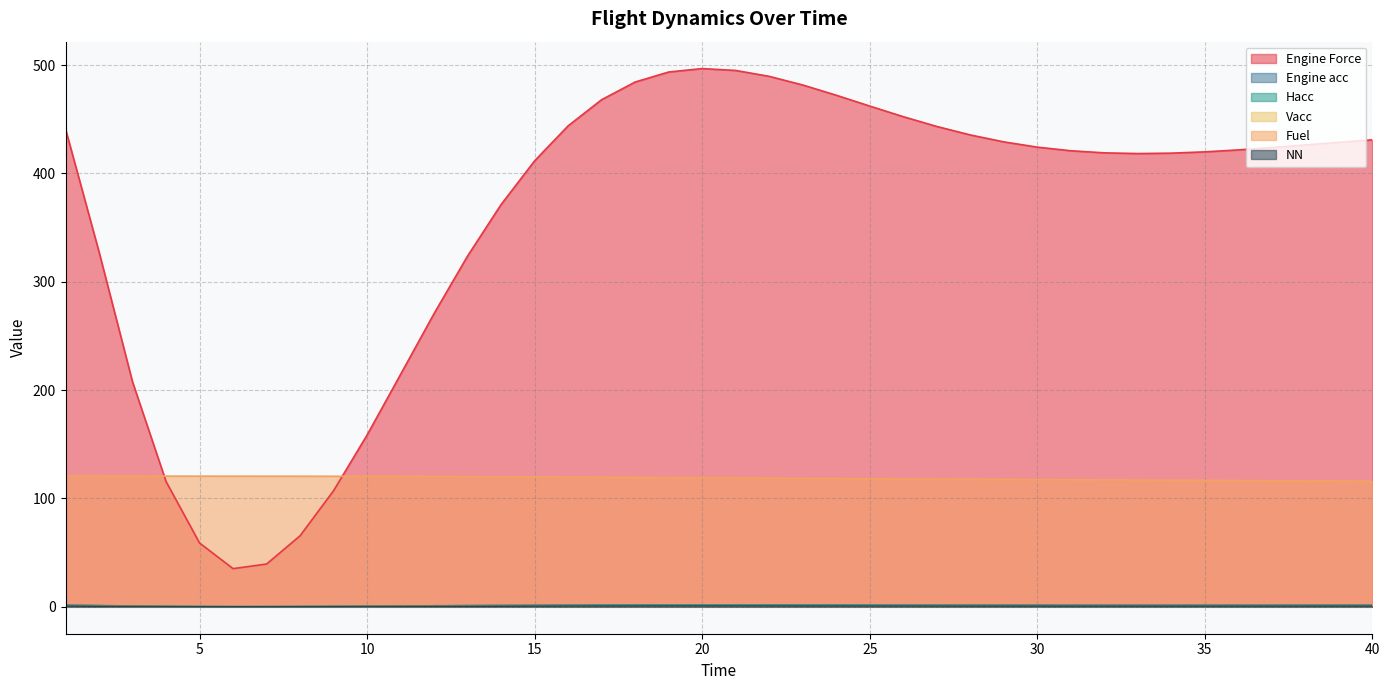

At which label does Engine acc reach its peak?

20